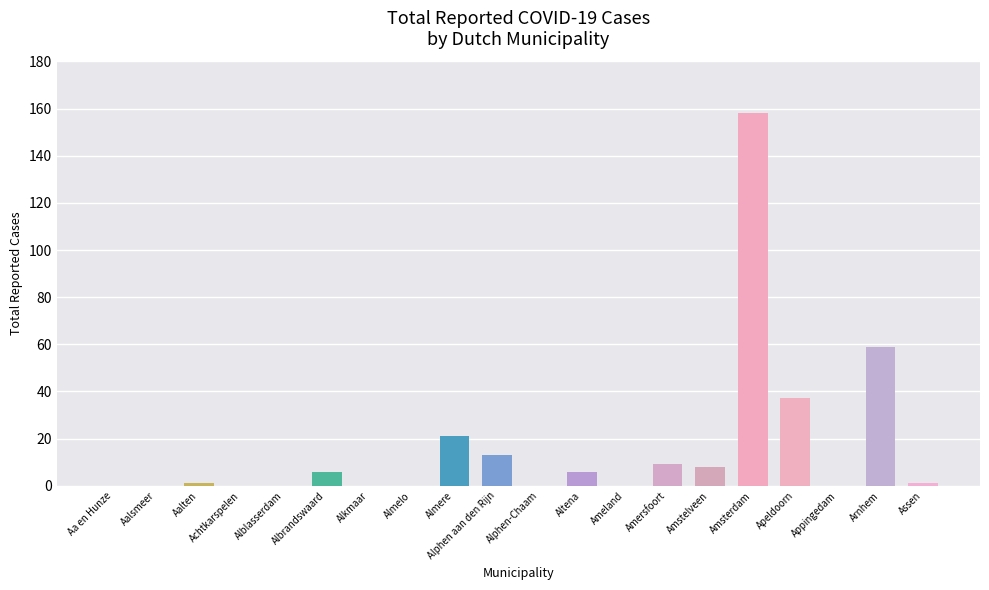

What is the sum of all values?

319